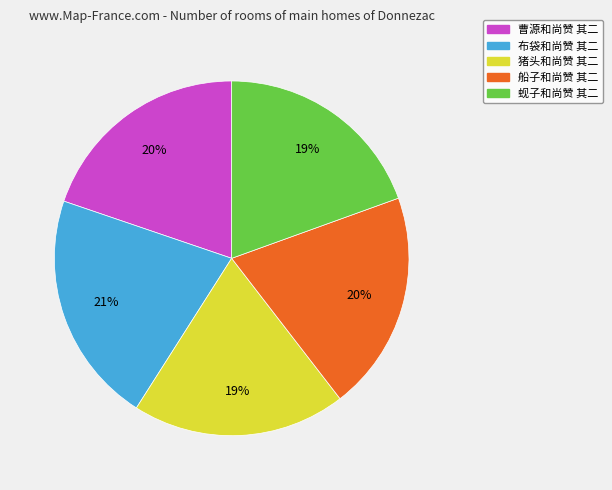

Between 船子和尚赞 其二 and 布袋和尚赞 其二, which is larger?

布袋和尚赞 其二